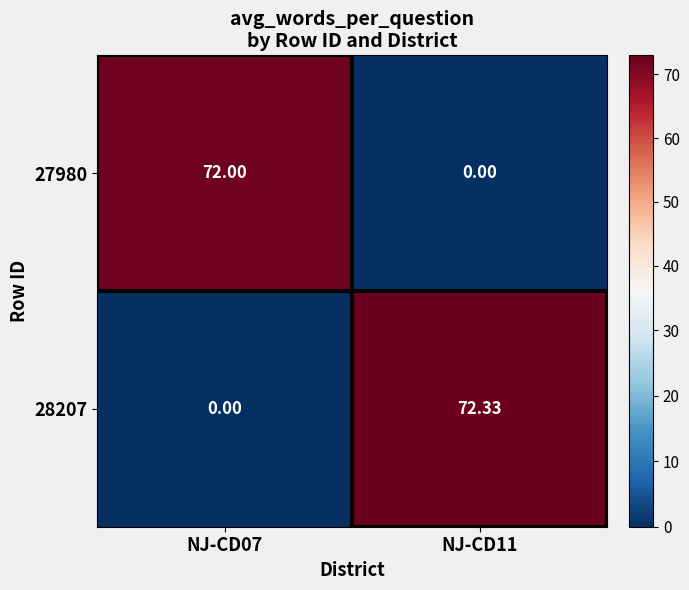

Is the value of 28207 at NJ-CD07 greater than the value of 27980 at NJ-CD07?

No